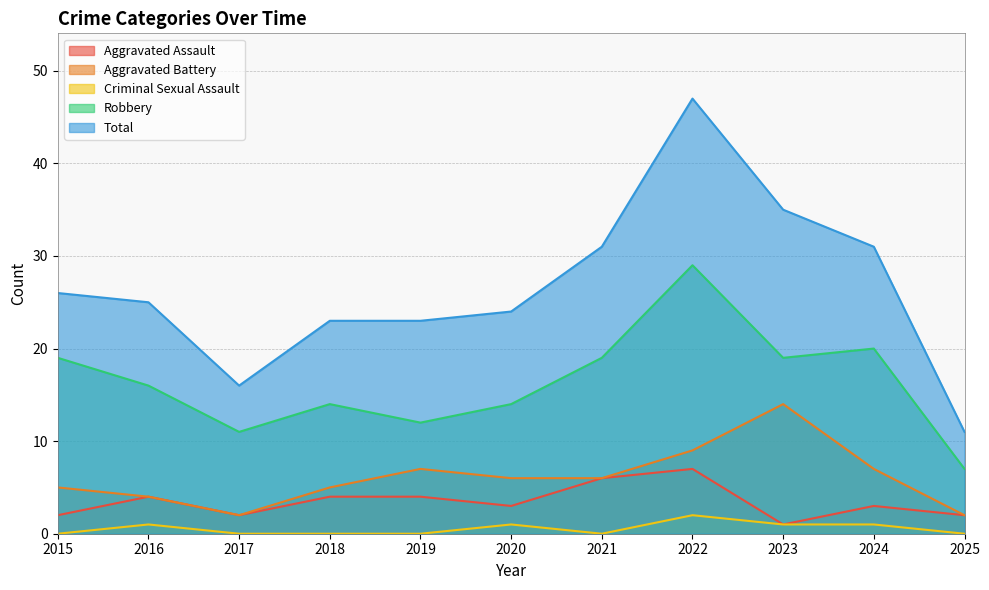

What is the difference between the second highest and minimum values in the Criminal Sexual Assault series?

1